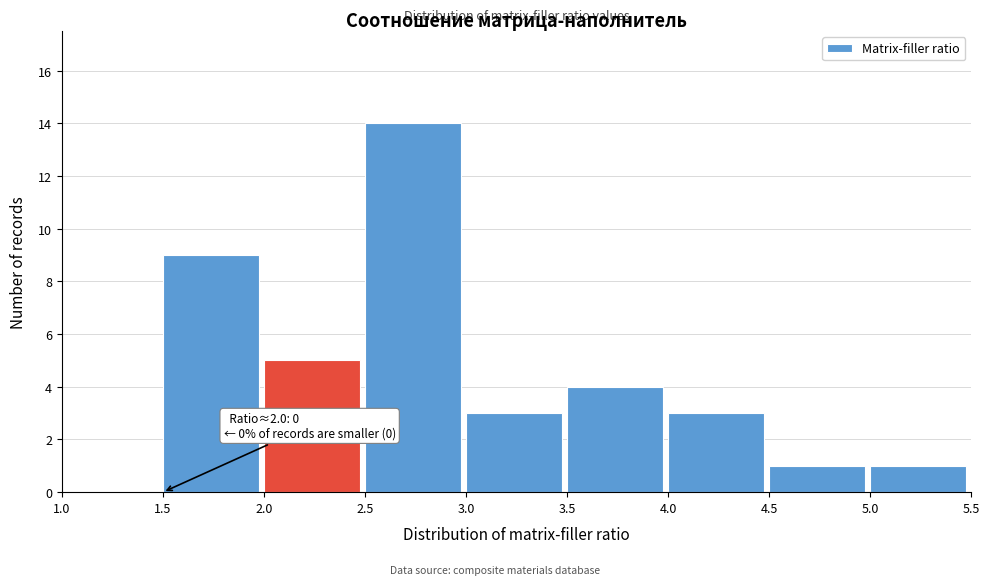

Over which range of the x-axis is the bar tallest?

2.5 to 3.0